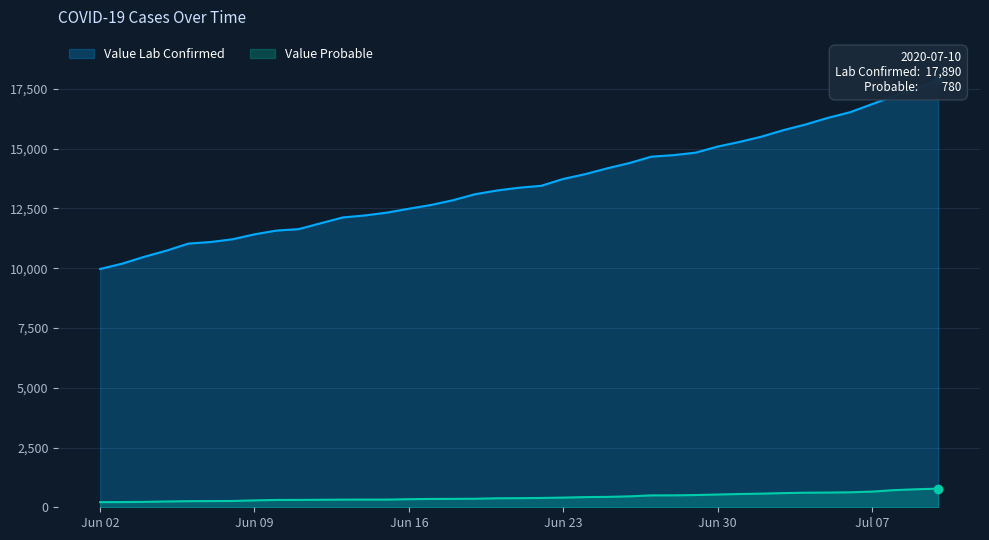

What is the difference between the maximum and minimum values in the Value Lab Confirmed series?

7920